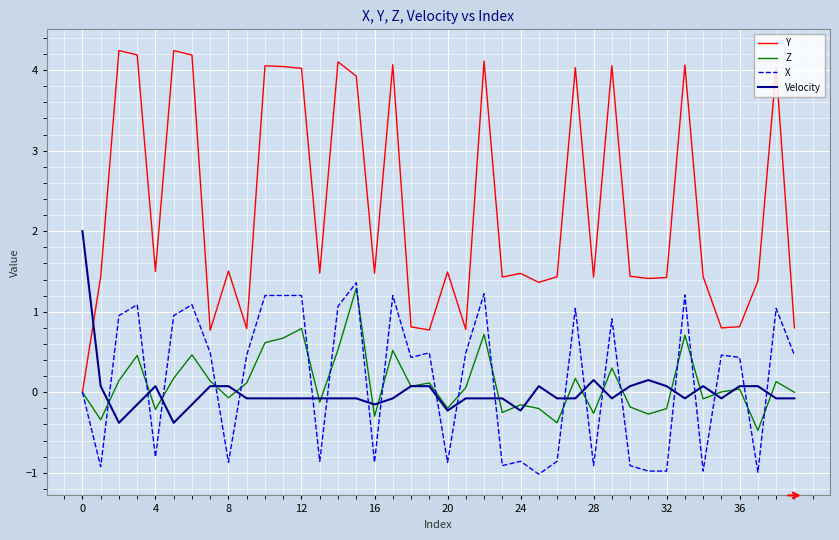

After their last crossing, which series has the higher values: Velocity or X?

X